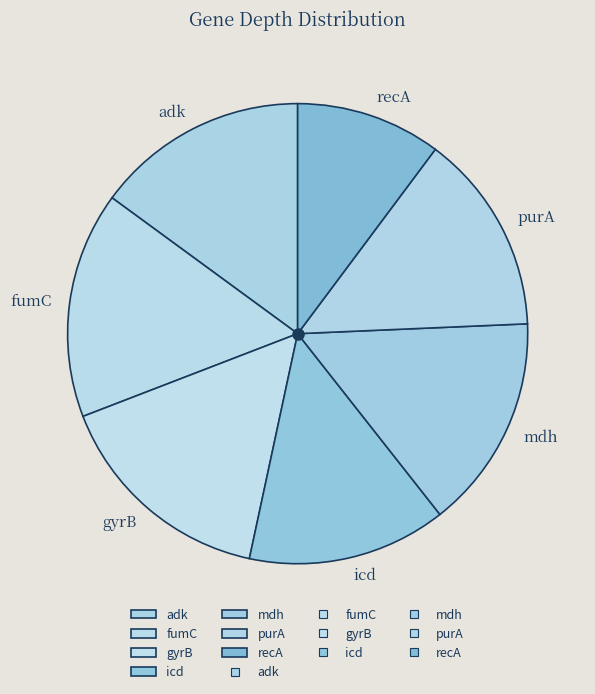

The gyrB slice represents 16% of the pie. True or false?

True